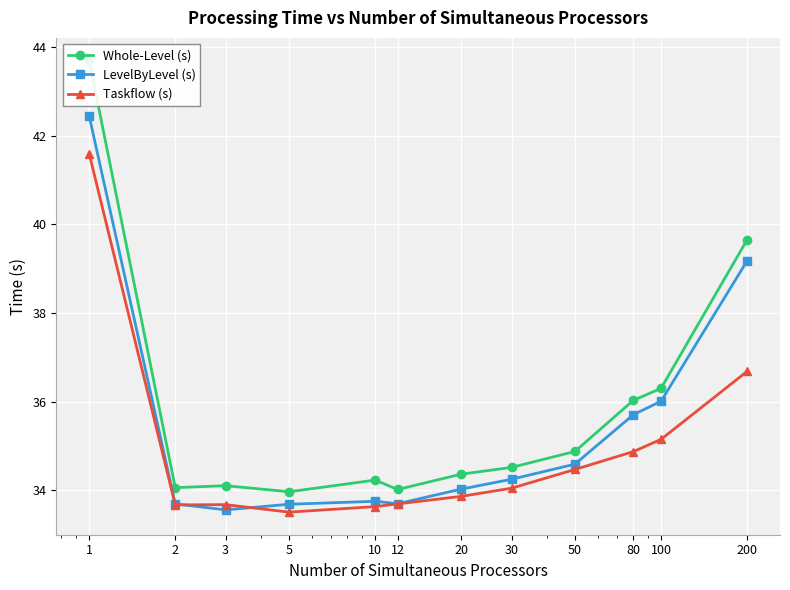

What is the value of the Taskflow (s) point at the 12th from the left?

36.7